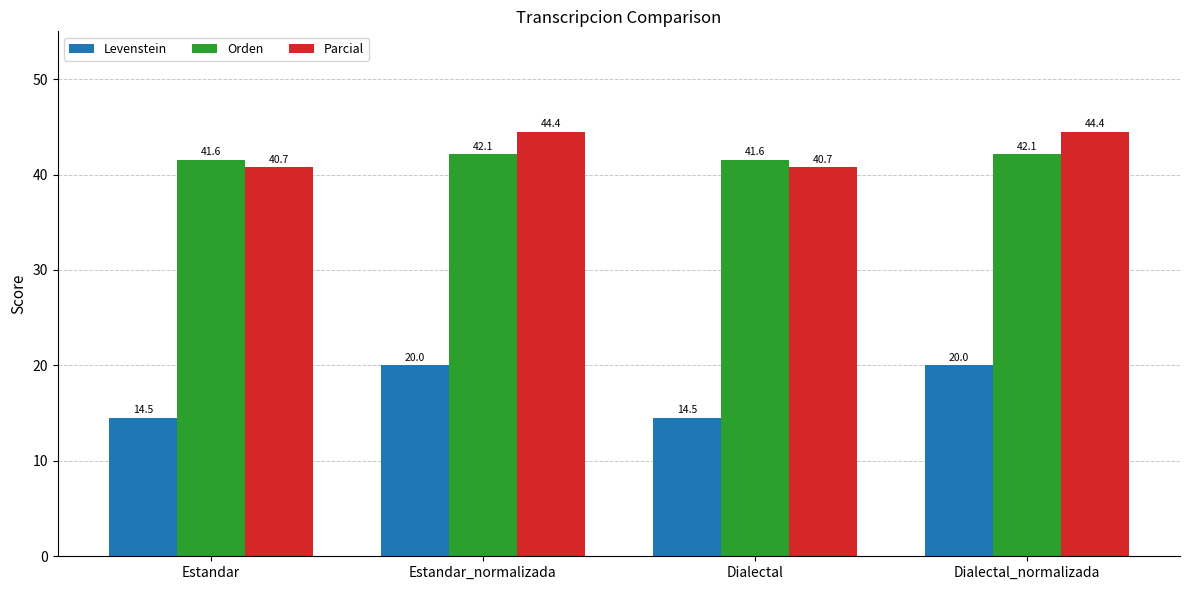

Is the value of Orden at Dialectal_normalizada greater than the value of Levenstein at Estandar_normalizada?

Yes